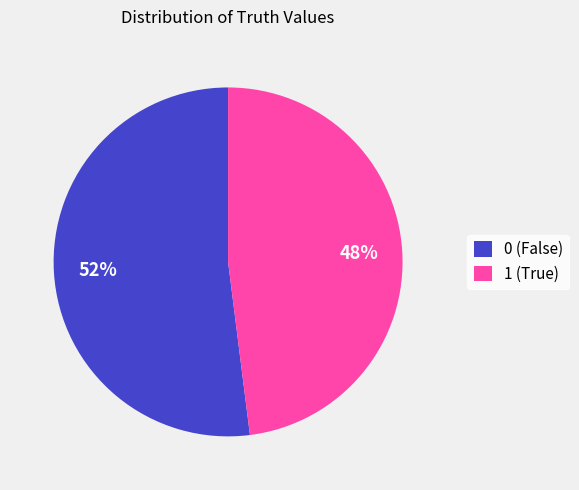

Is the sum of 0 and 1 greater than half?

Yes